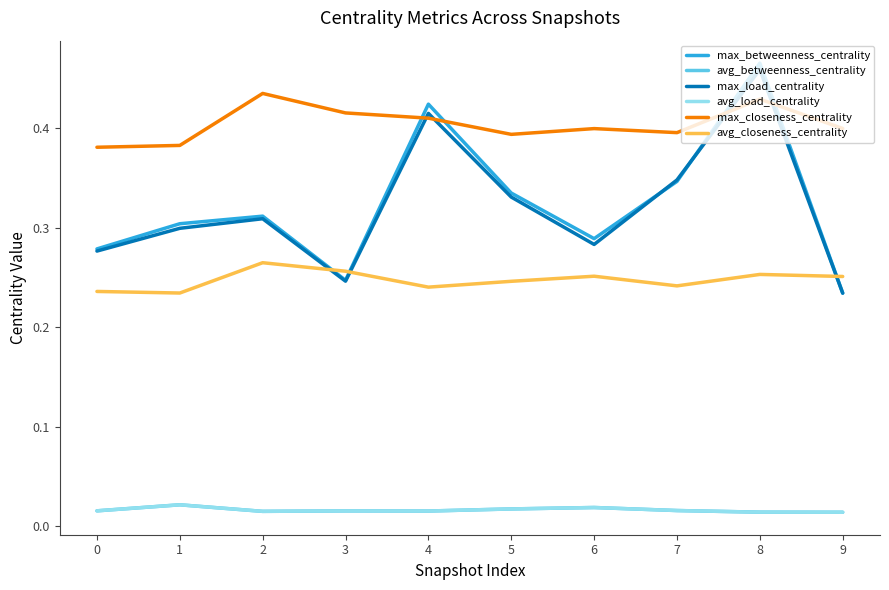

In avg_load_centrality, how many points are higher than both neighbors (excluding endpoints)?

3